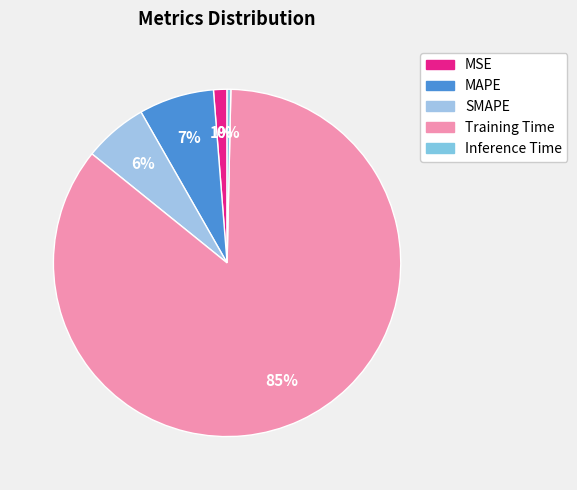

Which has a higher value, MSE or Inference Time?

MSE